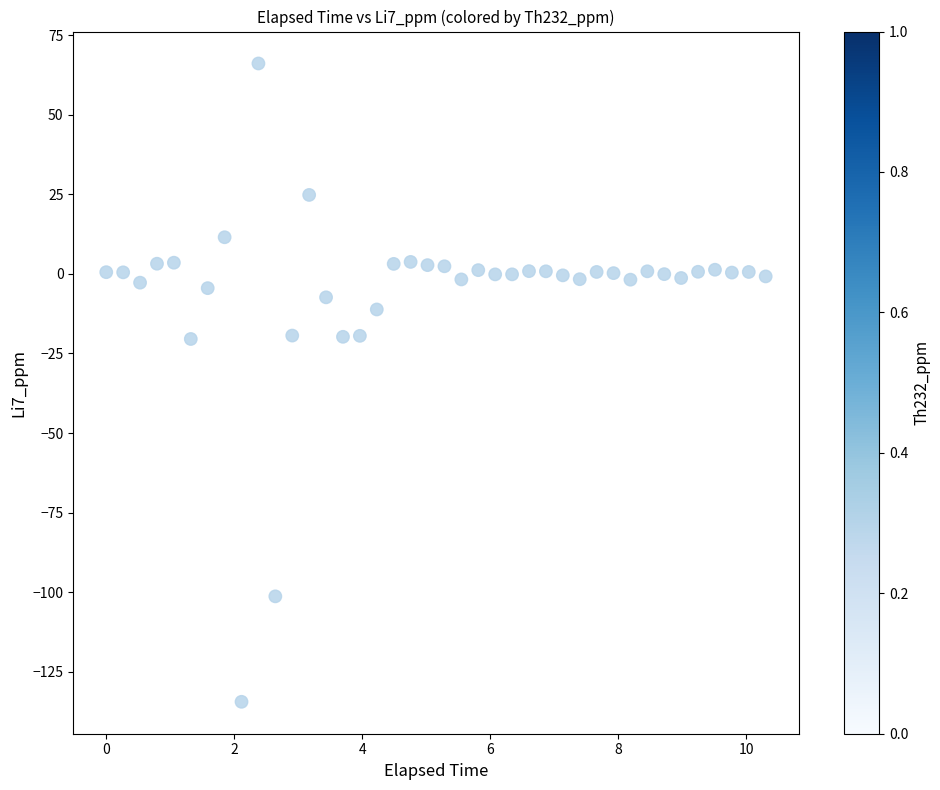

What is the range of Y values (max minus min)?

200.5